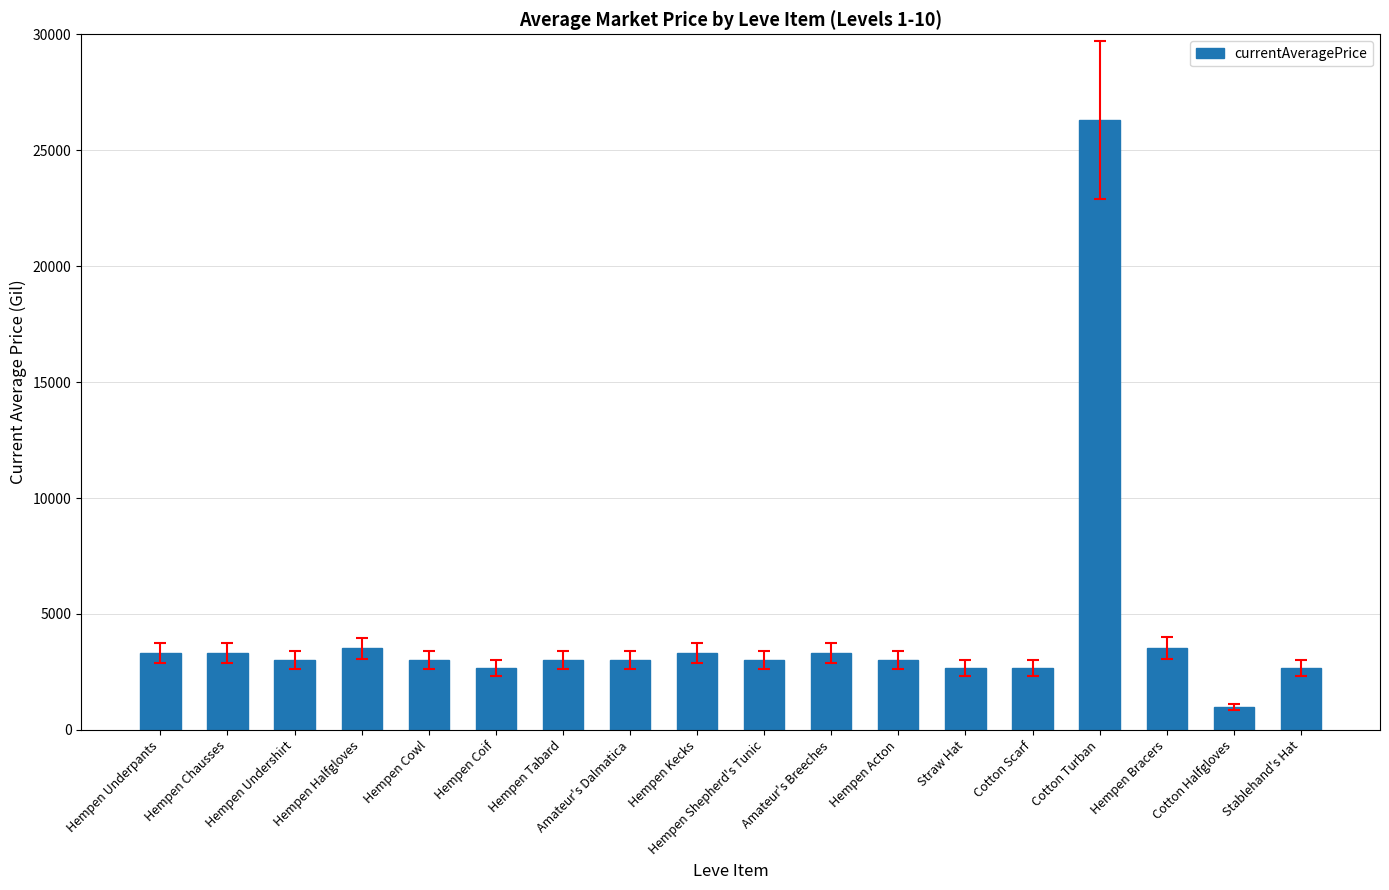

What is the label of the 7th bar from the left?

Hempen Tabard